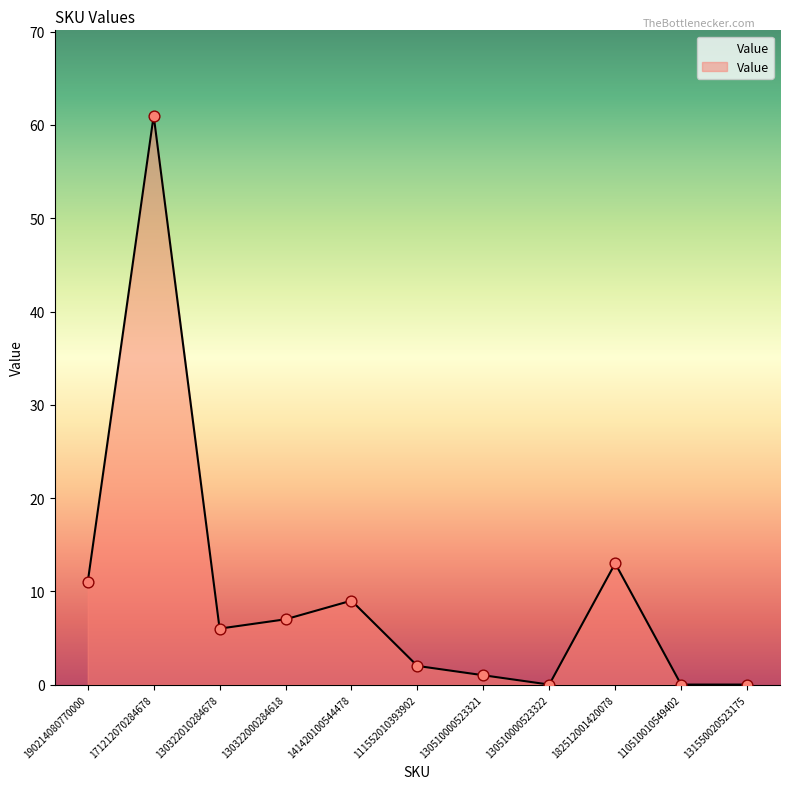

What is the change in value from 141420100544478 to 130510000523322?

-9